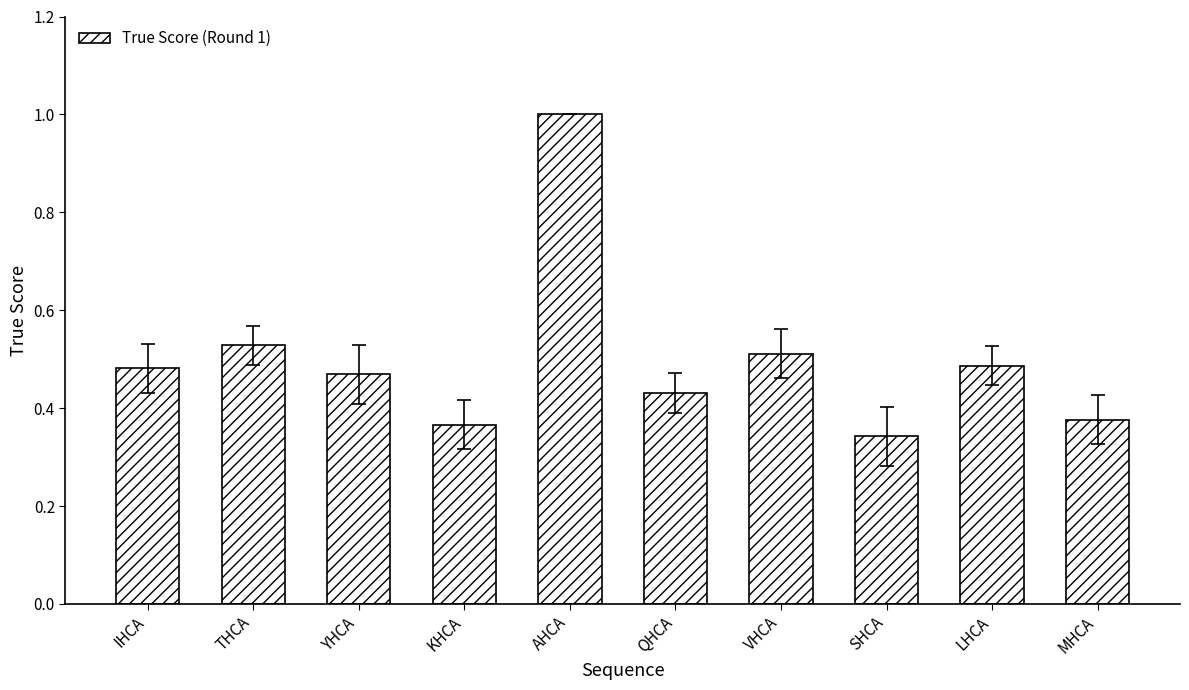

What is the maximum value shown in the chart?

1.0